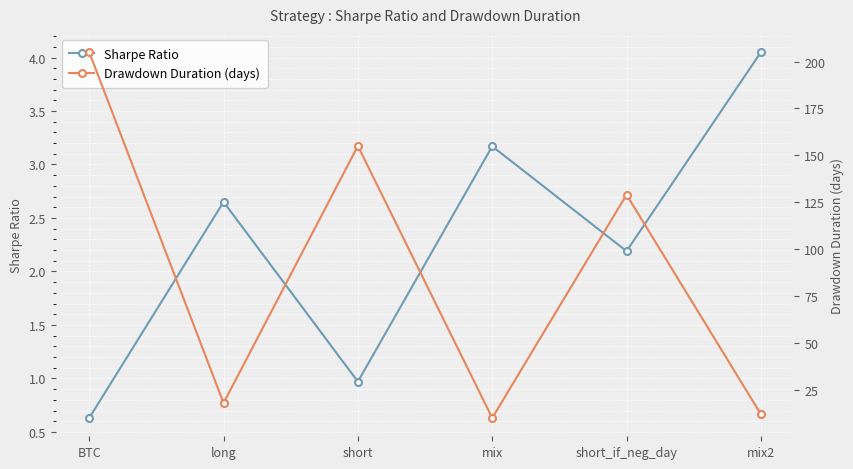

Which has a higher value, short or long?

long